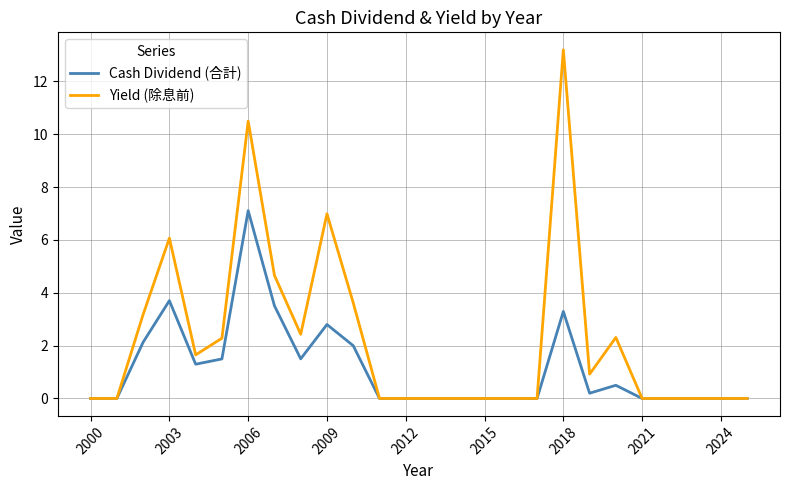

Which series has the widest spread of values?

Yield (除息前)